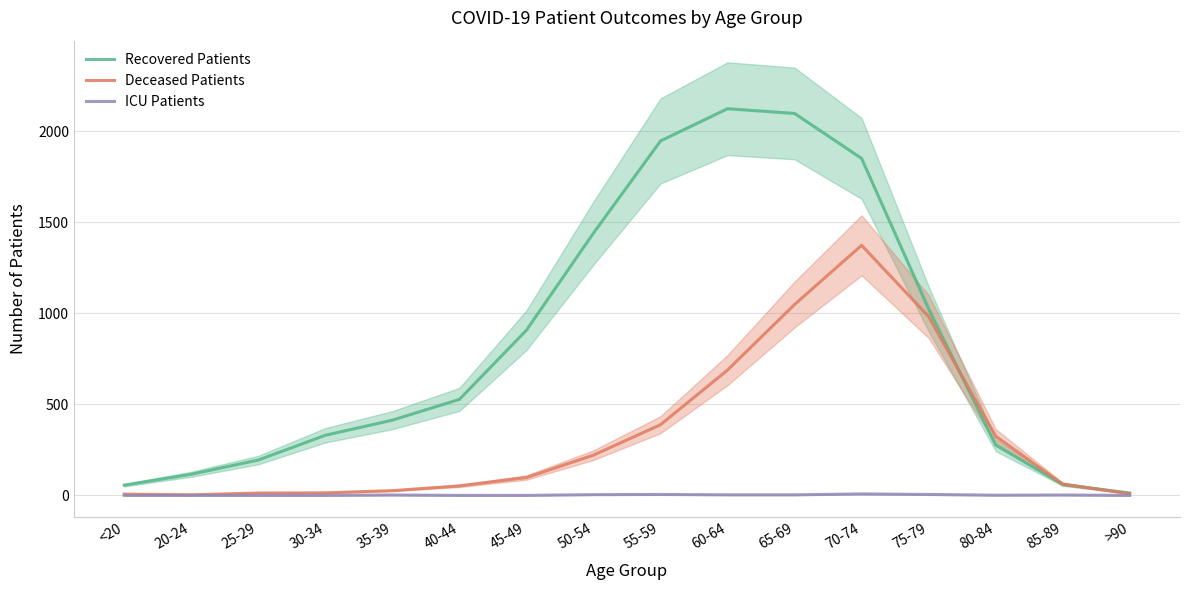

At which label does patients_in_icu reach its minimum?

<20